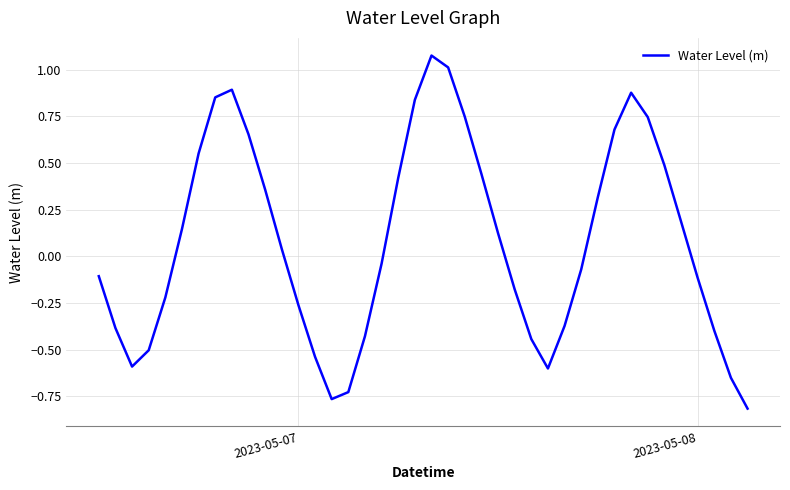

What is the value of the 32nd point from the left?

0.7